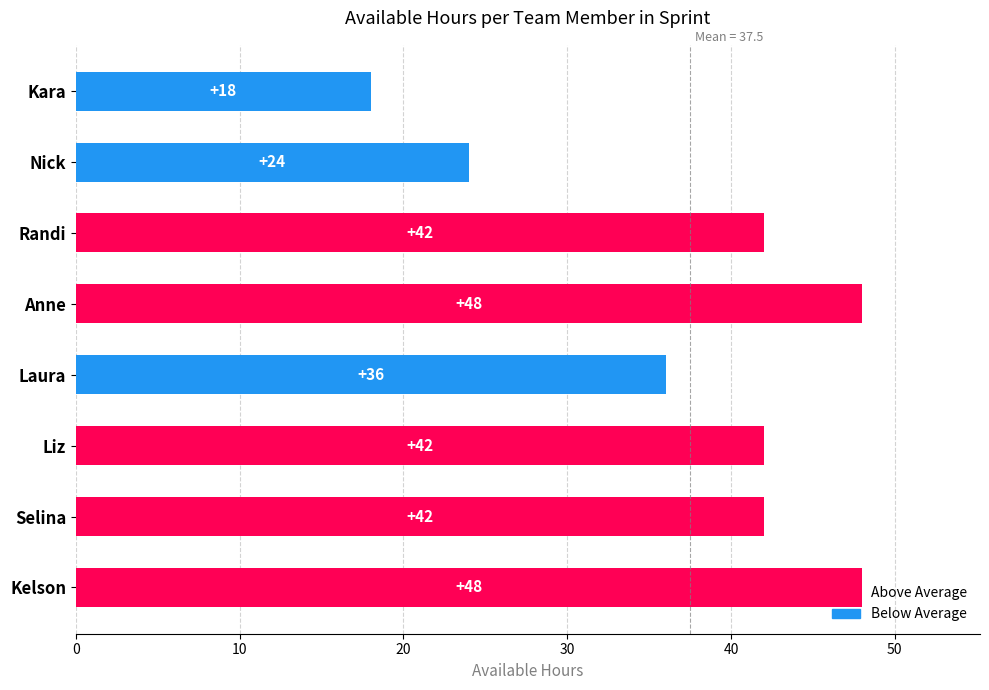

How many series are shown in this chart?

1